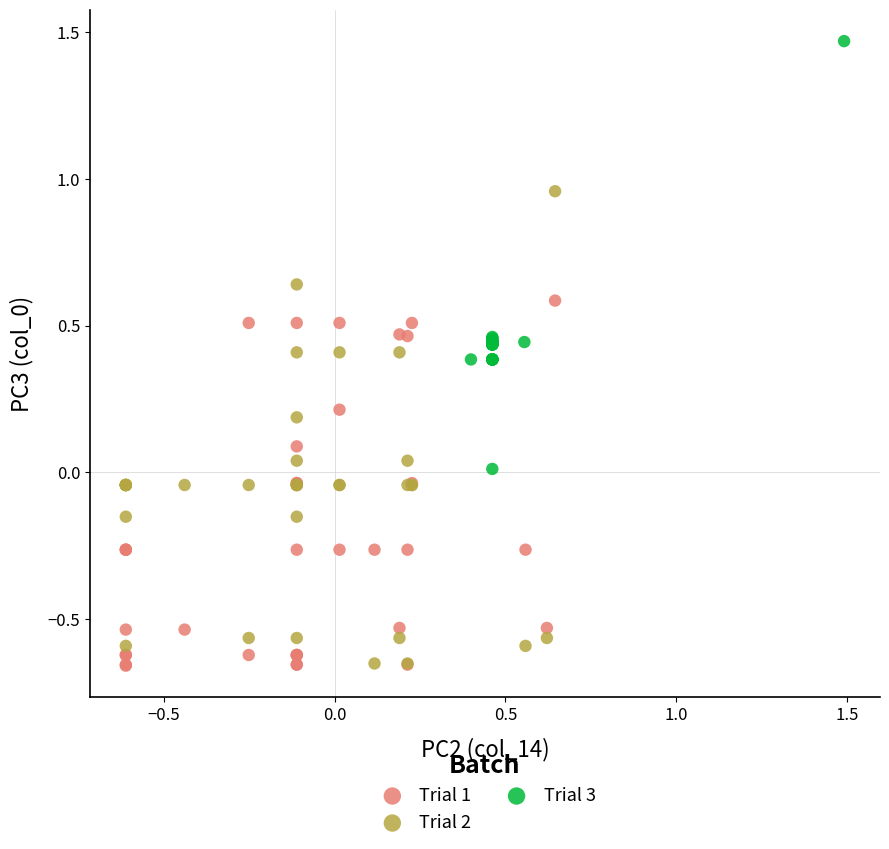

Which series has the widest spread of Y values?

Trial 2